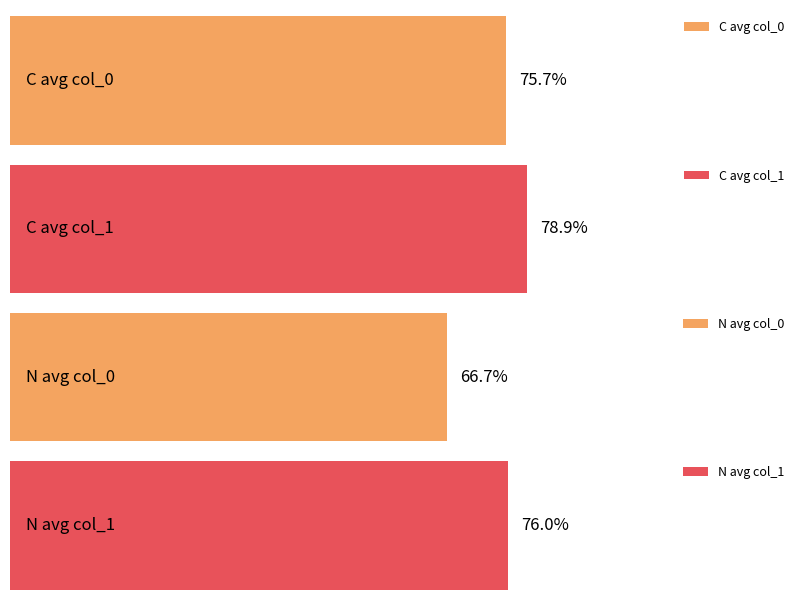

List the series in order of their overall mean, highest first.

C, N